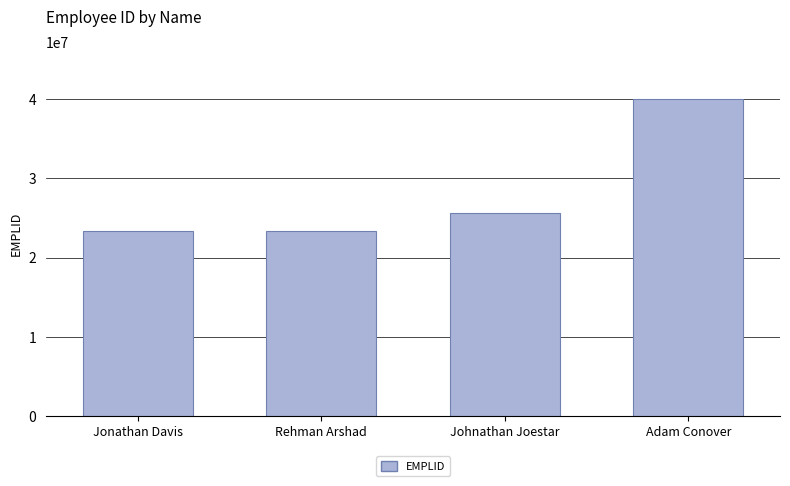

At which label is the value closest to 31680336?

Johnathan Joestar